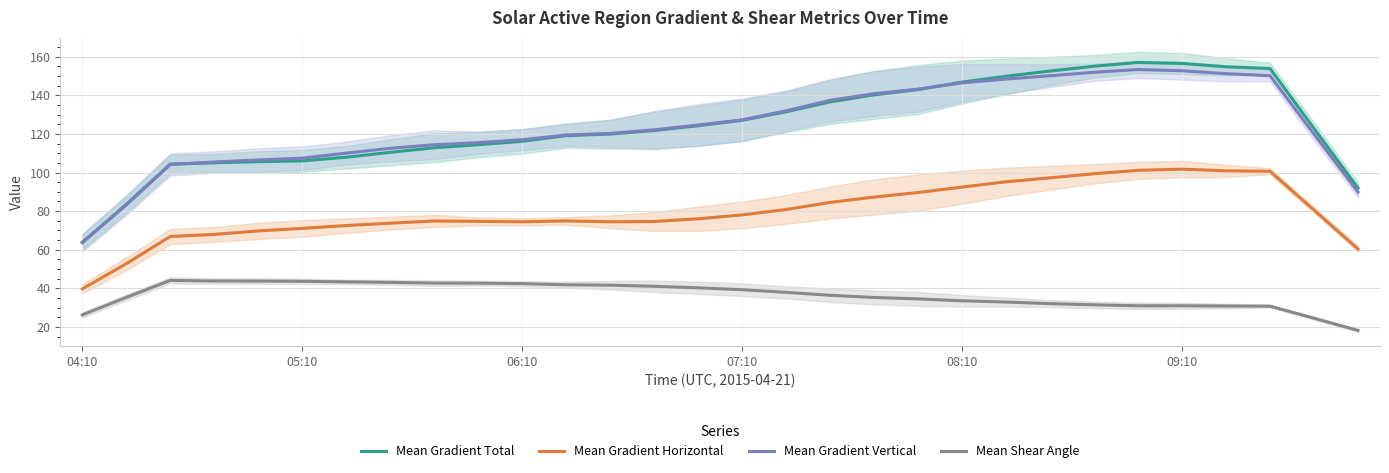

What is the difference between the maximum and minimum values in the Mean Gradient Total series?

93.3